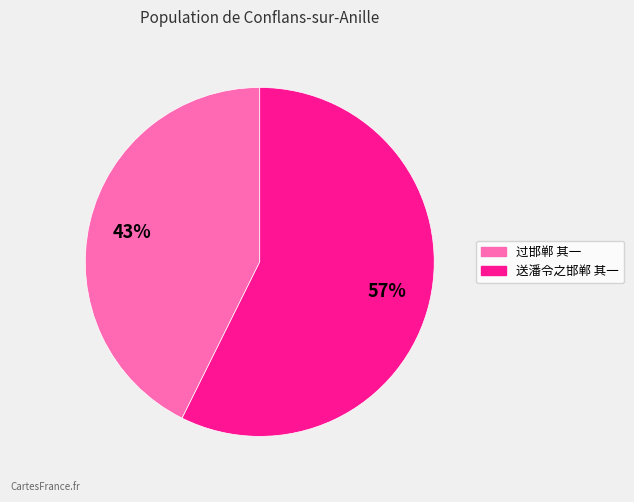

Rank the categories by value from highest to lowest.

送潘令之邯郸 其一, 过邯郸 其一